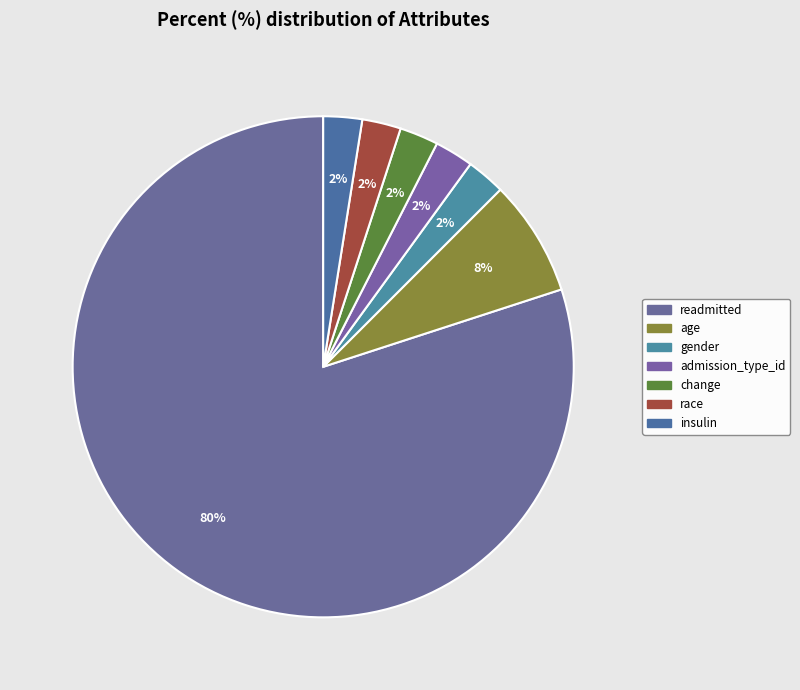

Which category accounts for the majority?

readmitted